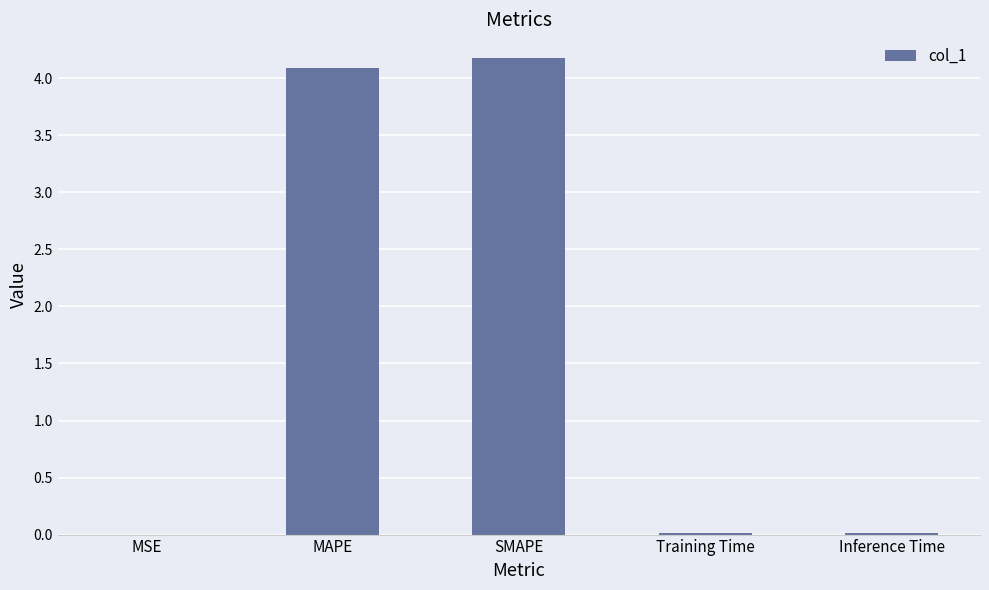

The value at Training Time is 0.0. True or false?

True